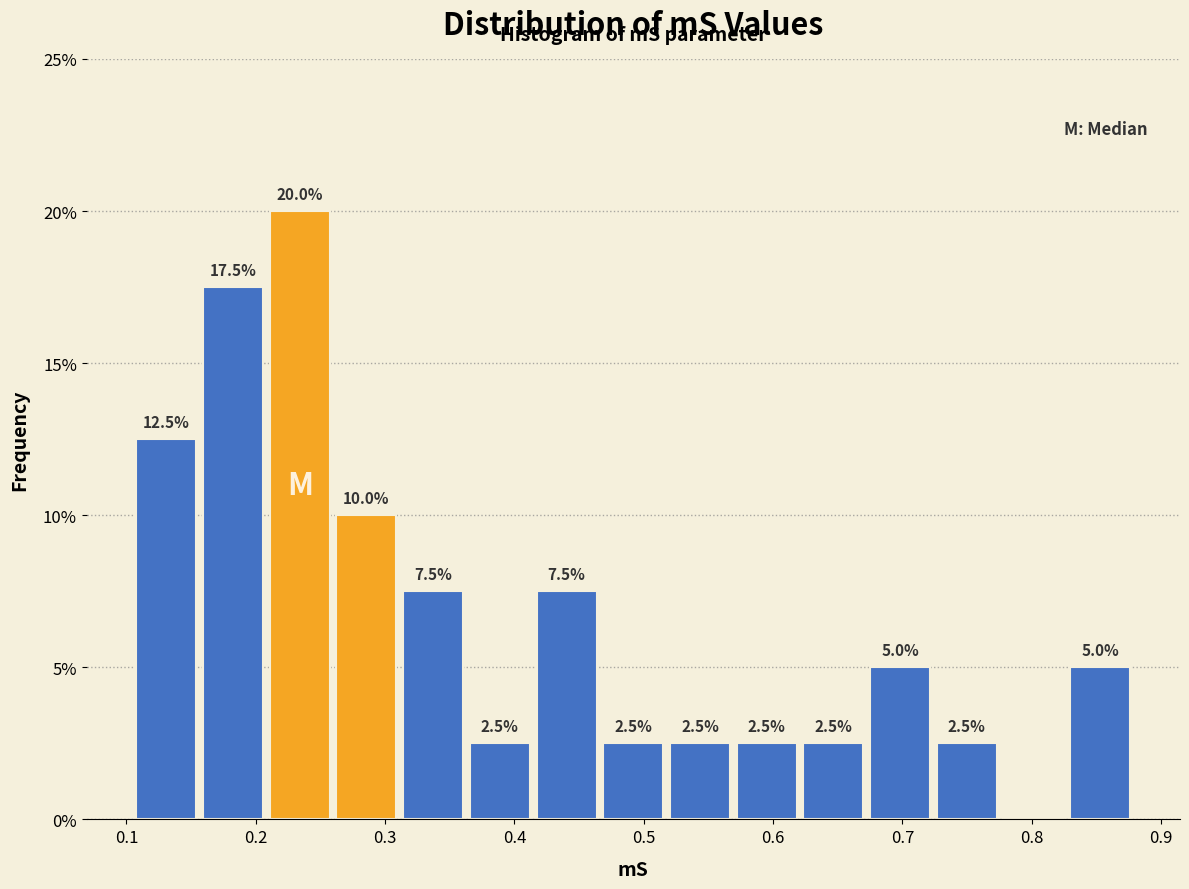

Over which range of the x-axis is the bar tallest?

0.21 to 0.26